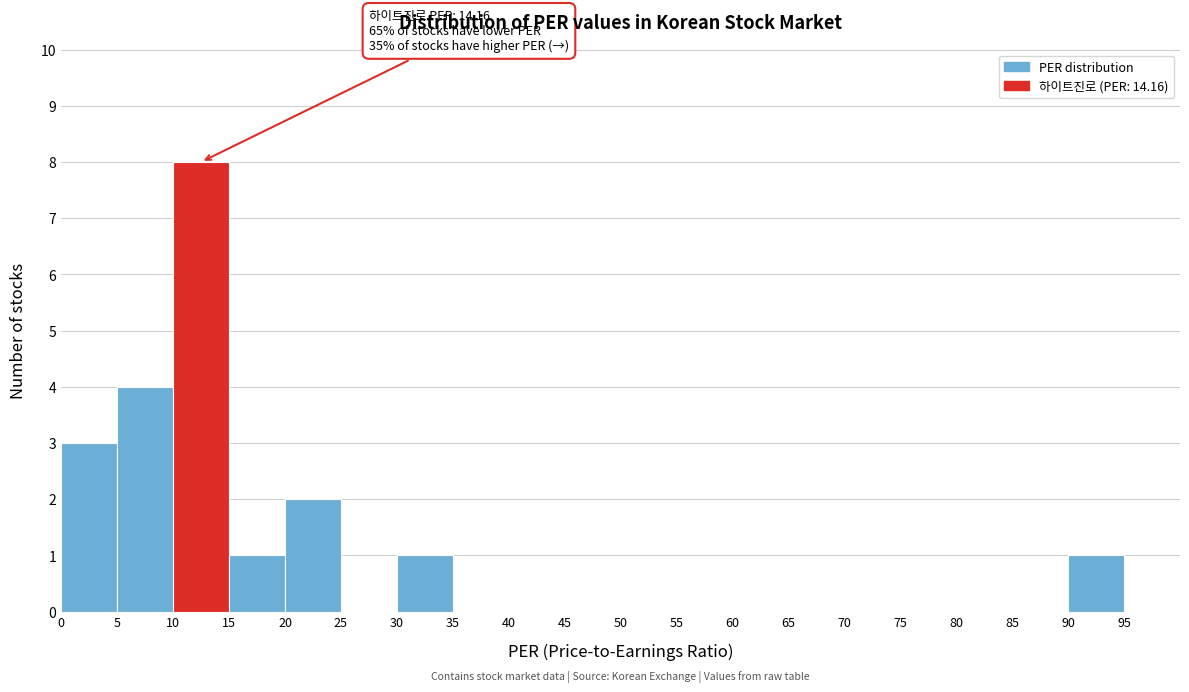

Over which range of the x-axis is the bar tallest?

10 to 15